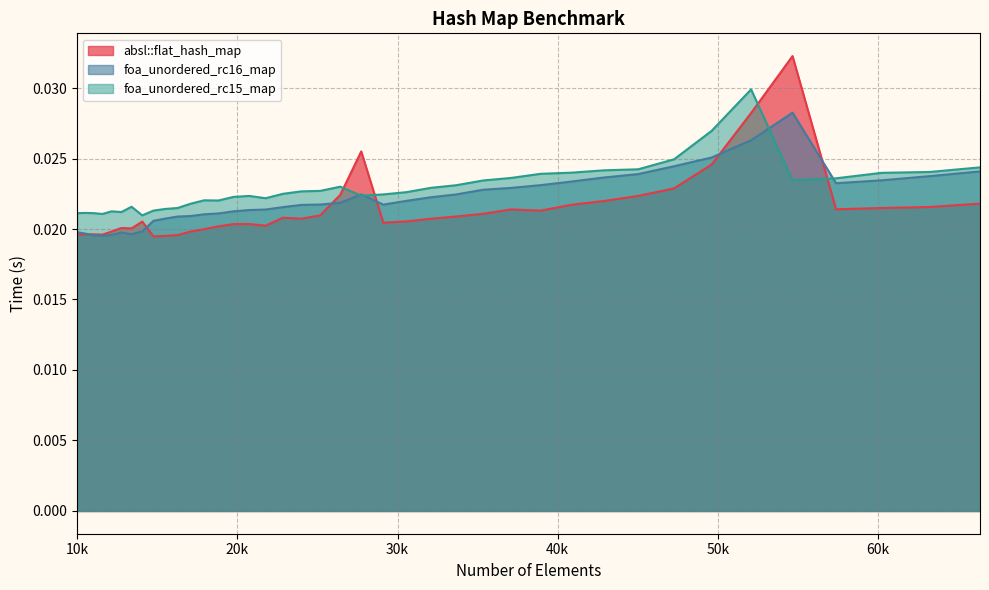

List the series in order of their peak value, highest first.

absl::flat_hash_map, foa_unordered_rc15_map, foa_unordered_rc16_map